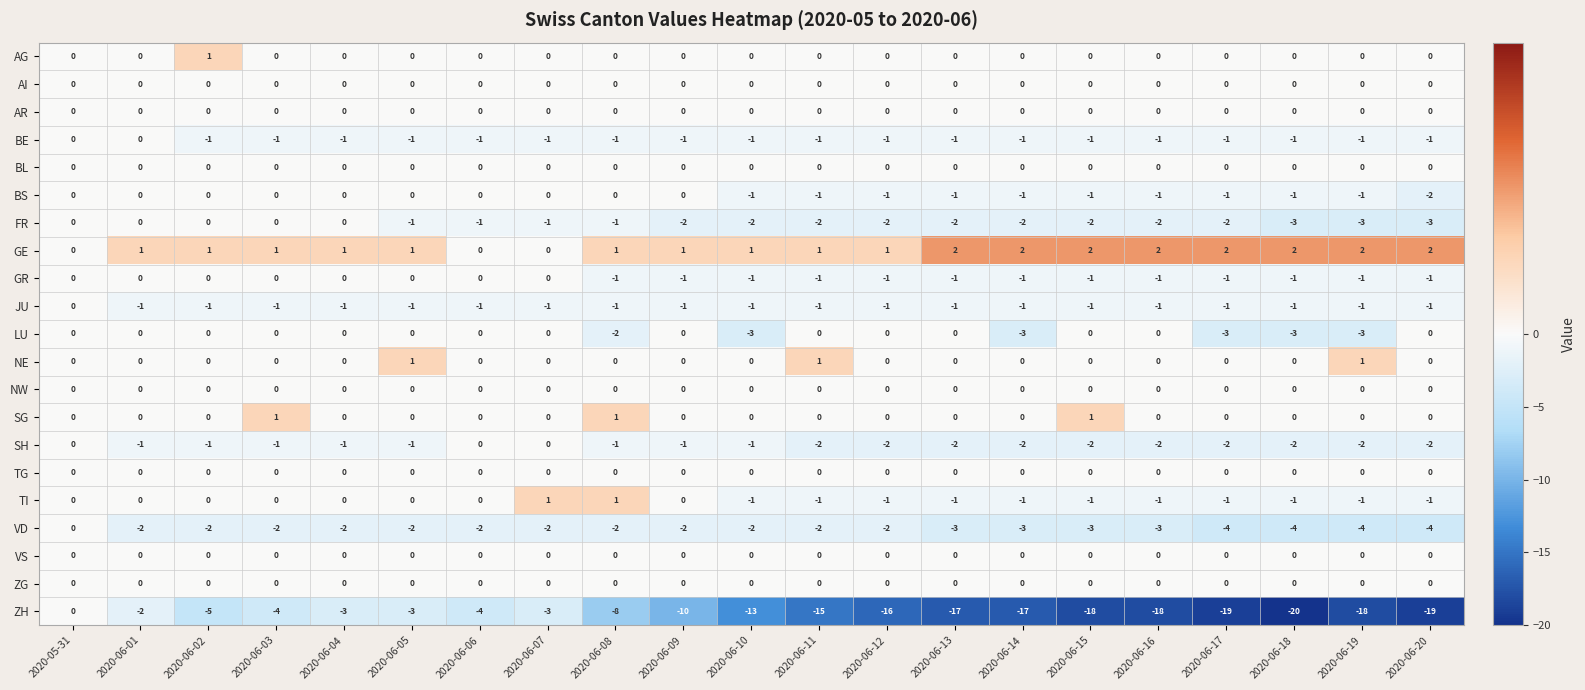

The value of VD at 2020-06-14 is -3. True or false?

True